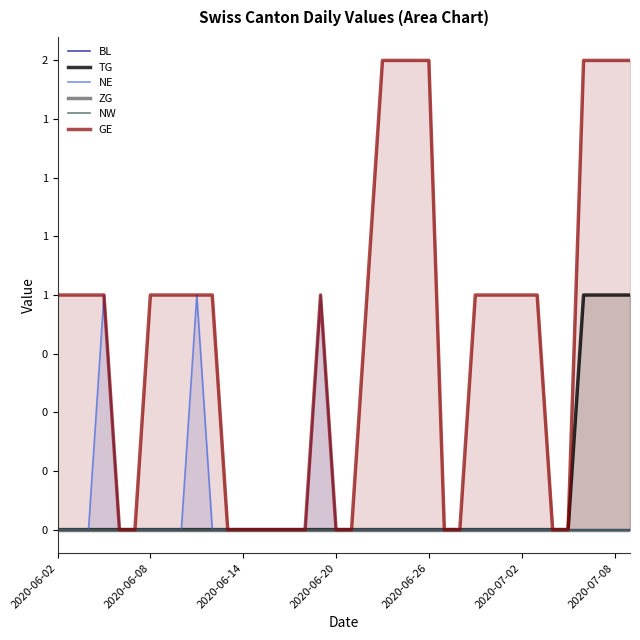

What is the difference between the second highest and minimum values in the TG series?

1